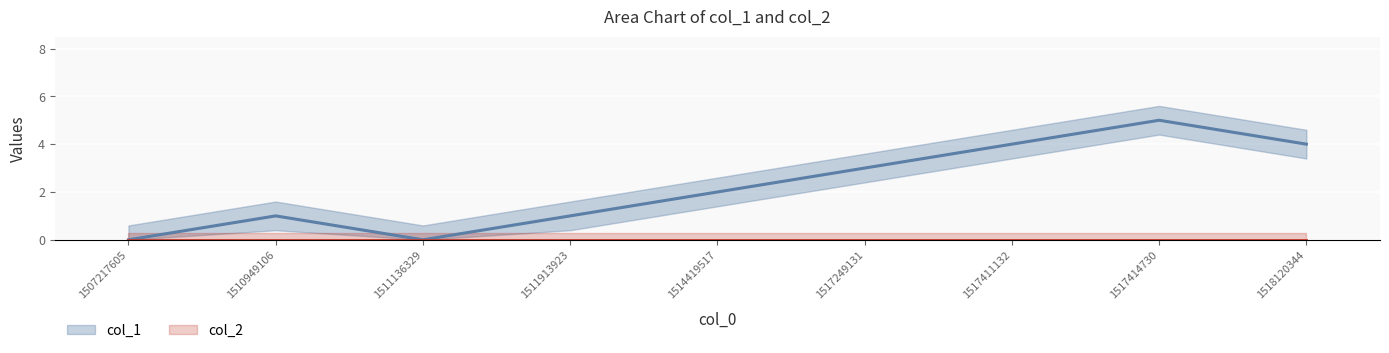

The value at 1514419517 is 3. True or false?

False